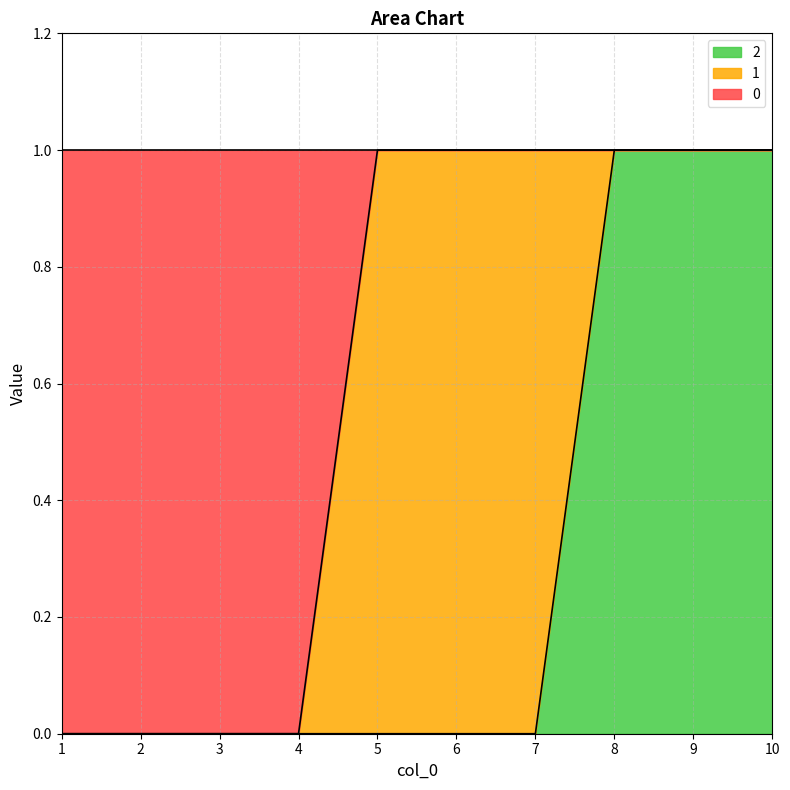

Which category has the highest value across all series?

5